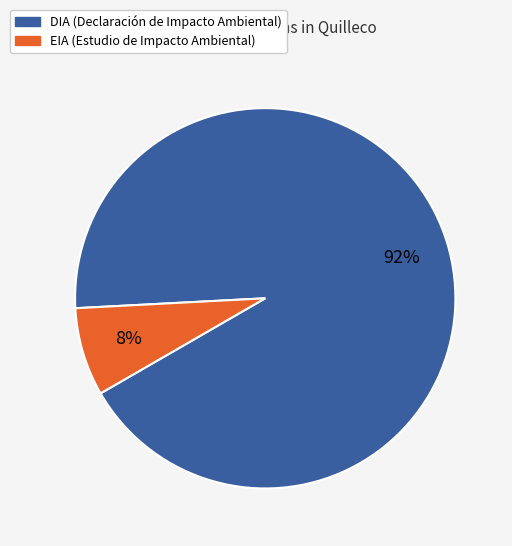

To the nearest percent, what is the combined percentage of DIA and EIA?

100%